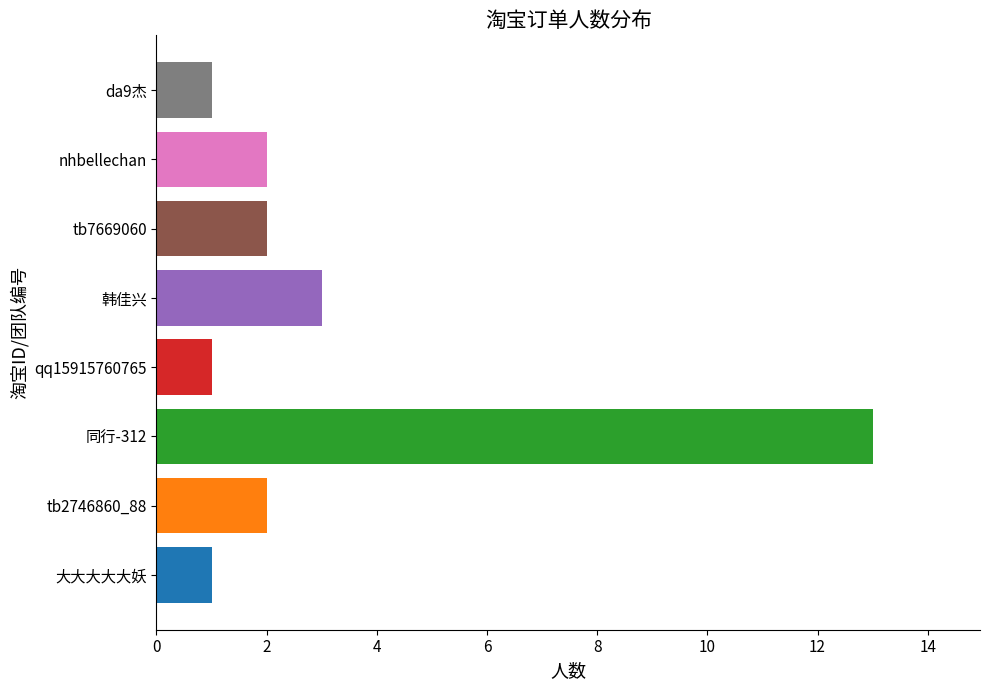

True or false: the data shows 13 at 同行-312.

True